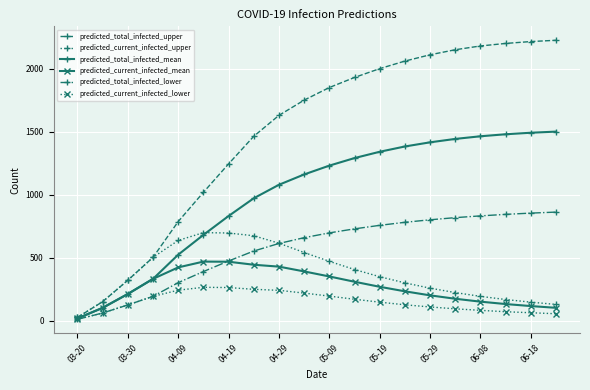

Rank the series by their maximum value, from lowest to highest.

predicted_current_infected_lower, predicted_current_infected_mean, predicted_current_infected_upper, predicted_total_infected_lower, predicted_total_infected_mean, predicted_total_infected_upper